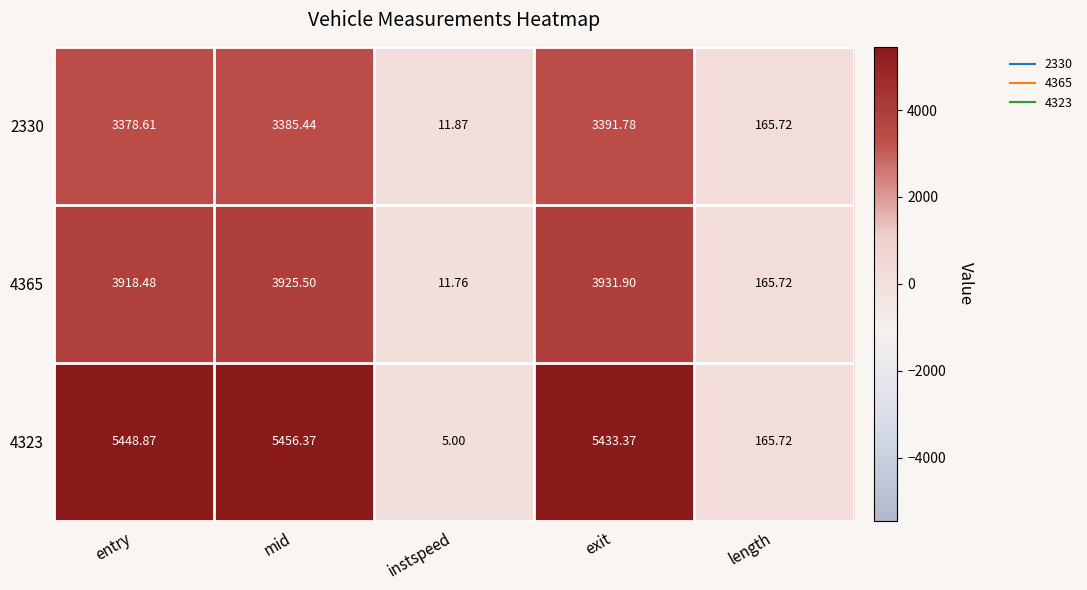

Rank the categories by 4323 value from lowest to highest.

instspeed, length, exit, entry, mid